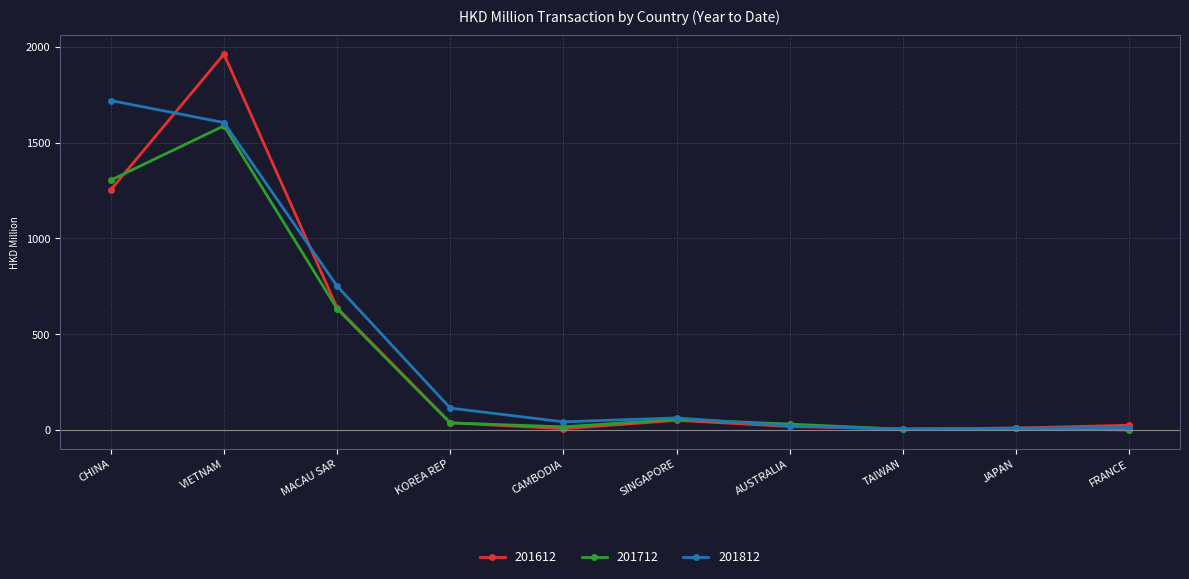

Does the chart display data point markers on the line(s)?

Yes